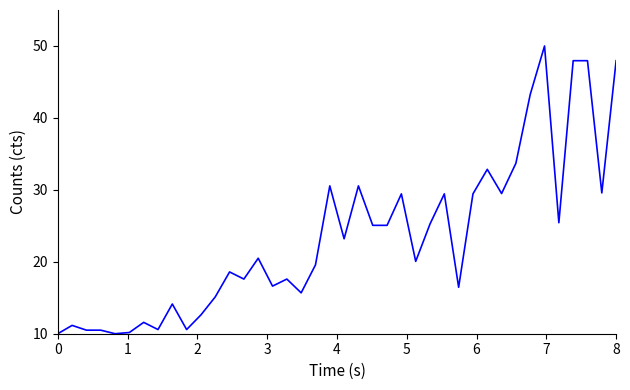

What is the difference between the maximum and minimum values?

40.0